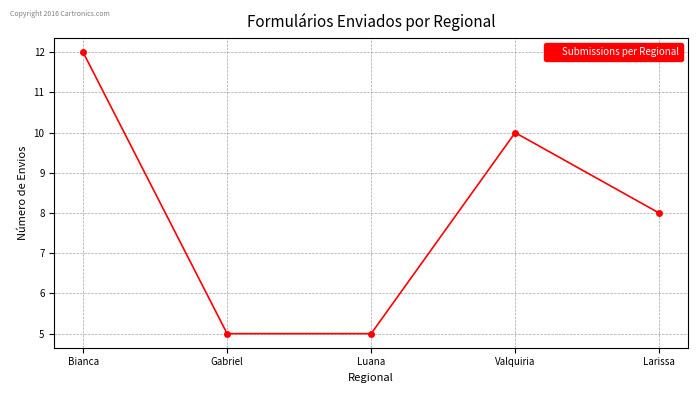

Is it true that the value at Gabriel is 3?

False